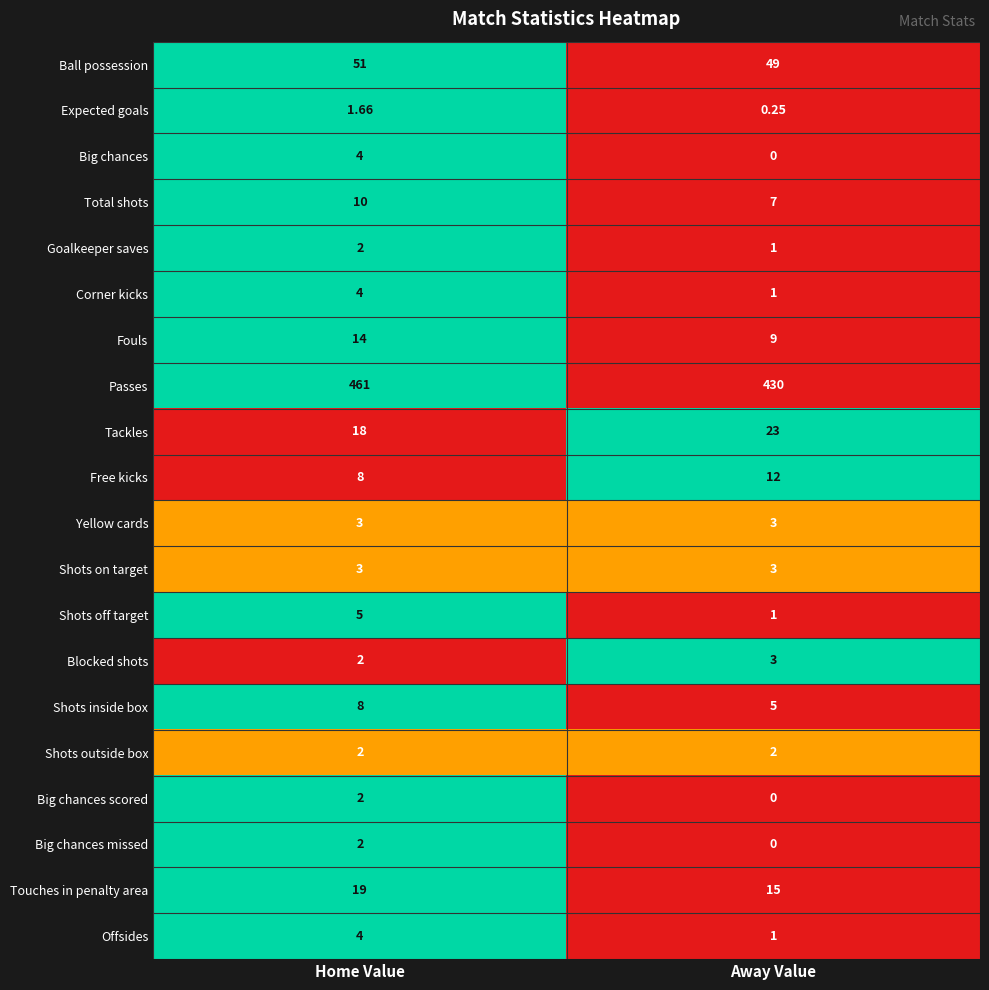

Rank the categories by Offsides value from lowest to highest.

Away Value, Home Value